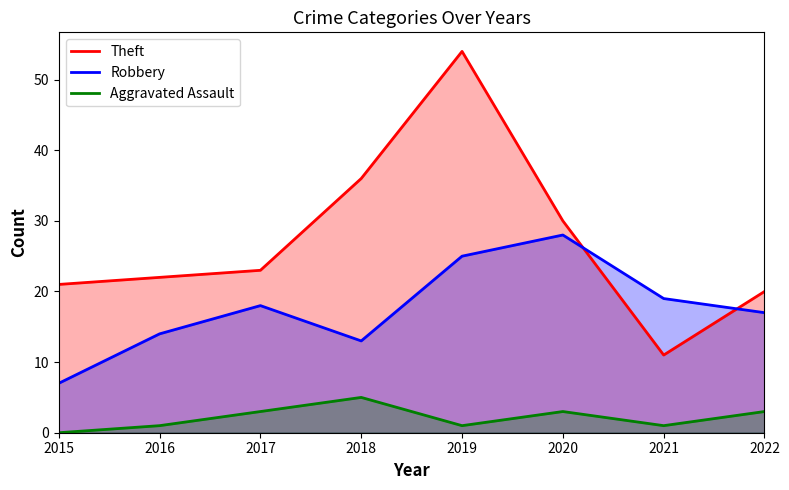

How many data points in Theft are less than 23?

4